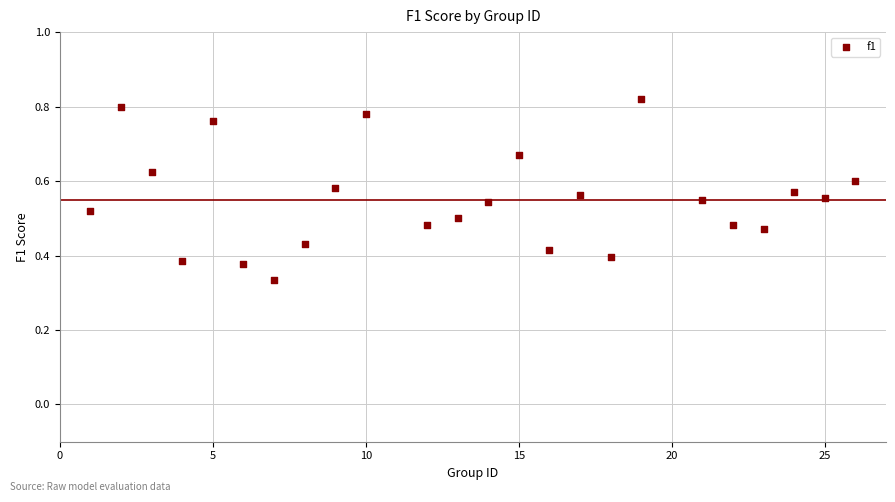

What is the range of X values (max minus min)?

25.0